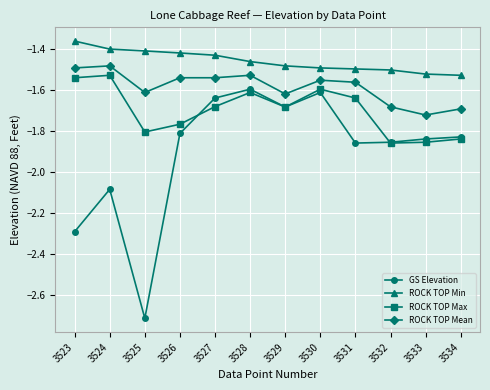

What is the minimum value shown in the chart?

-2.7